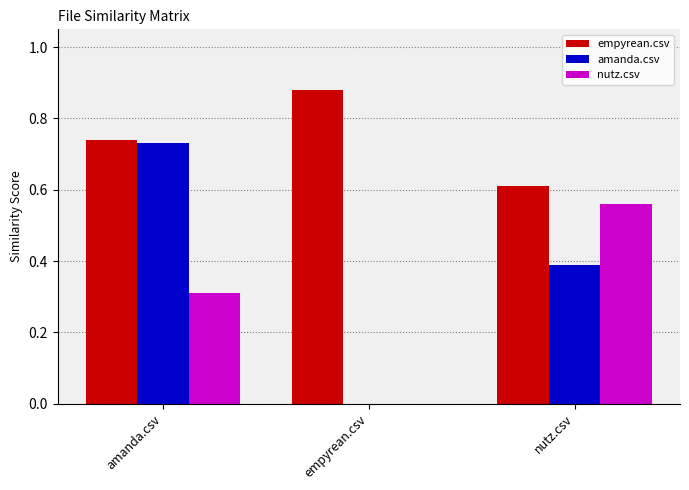

What are all the series names shown in the legend?

empyrean.csv, amanda.csv, nutz.csv